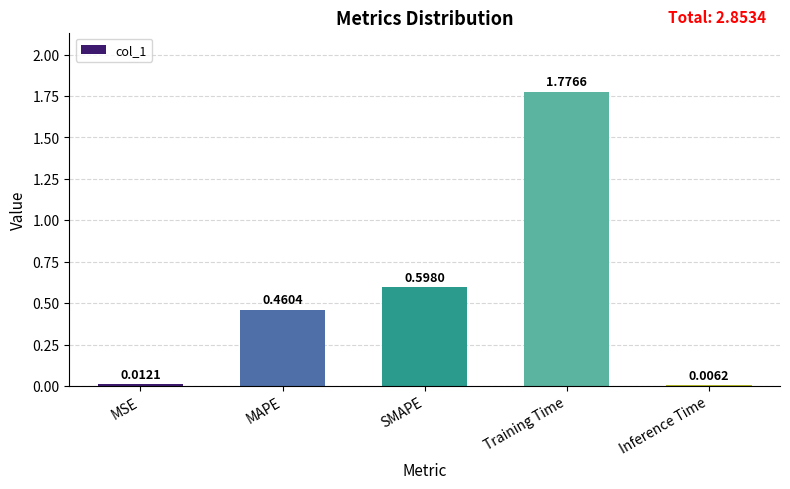

Where is the data nearest to the value 0?

Inference Time